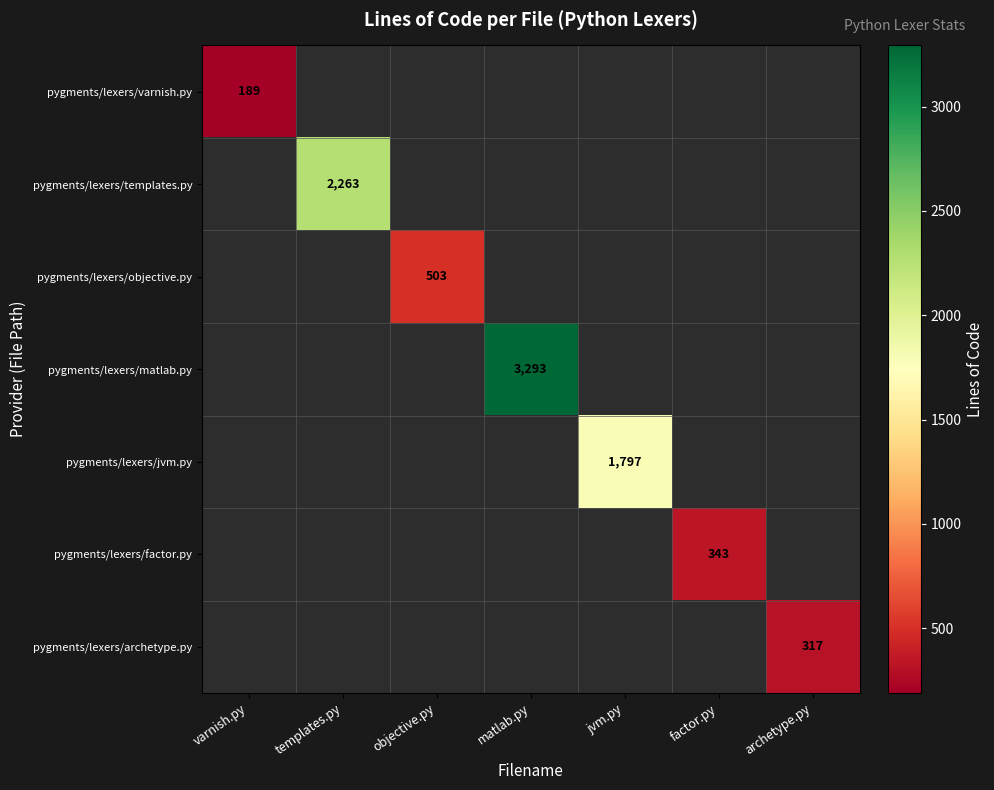

The value of pygments/lexers/jvm.py at jvm.py is 1219.0. True or false?

False